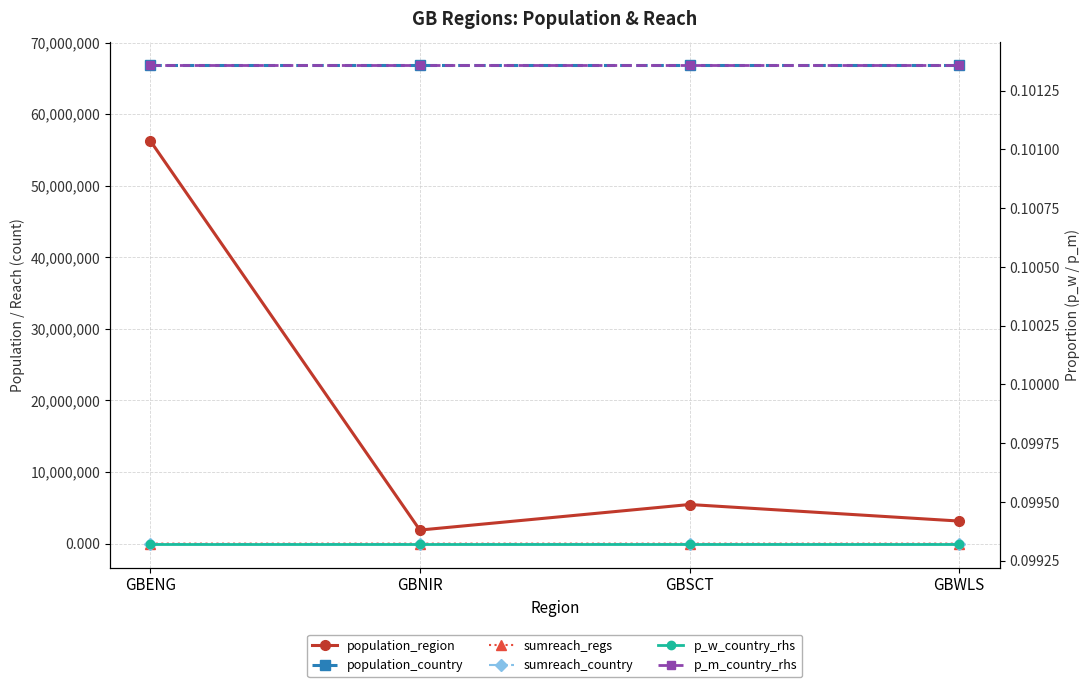

True or false: population_region has a value of 2210185.4 at GBSCT.

False